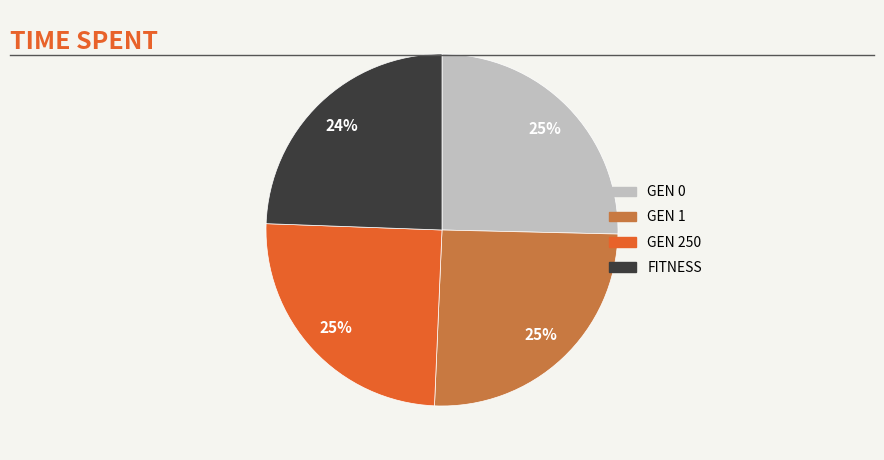

To the nearest percent, what is the average slice percentage?

25%